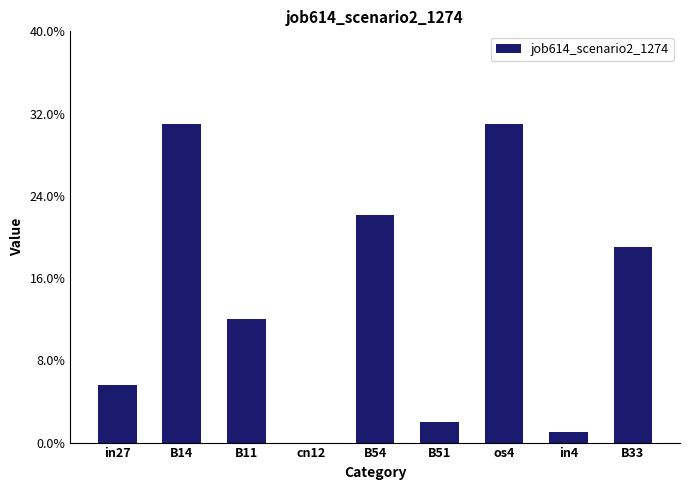

The value at B14 is 0.3. True or false?

True